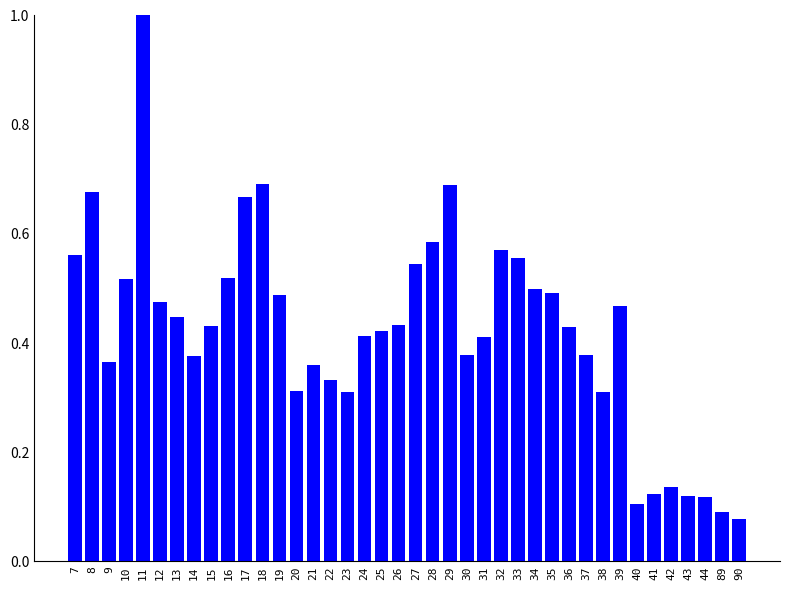

What is the difference between the maximum and second lowest values?

0.9